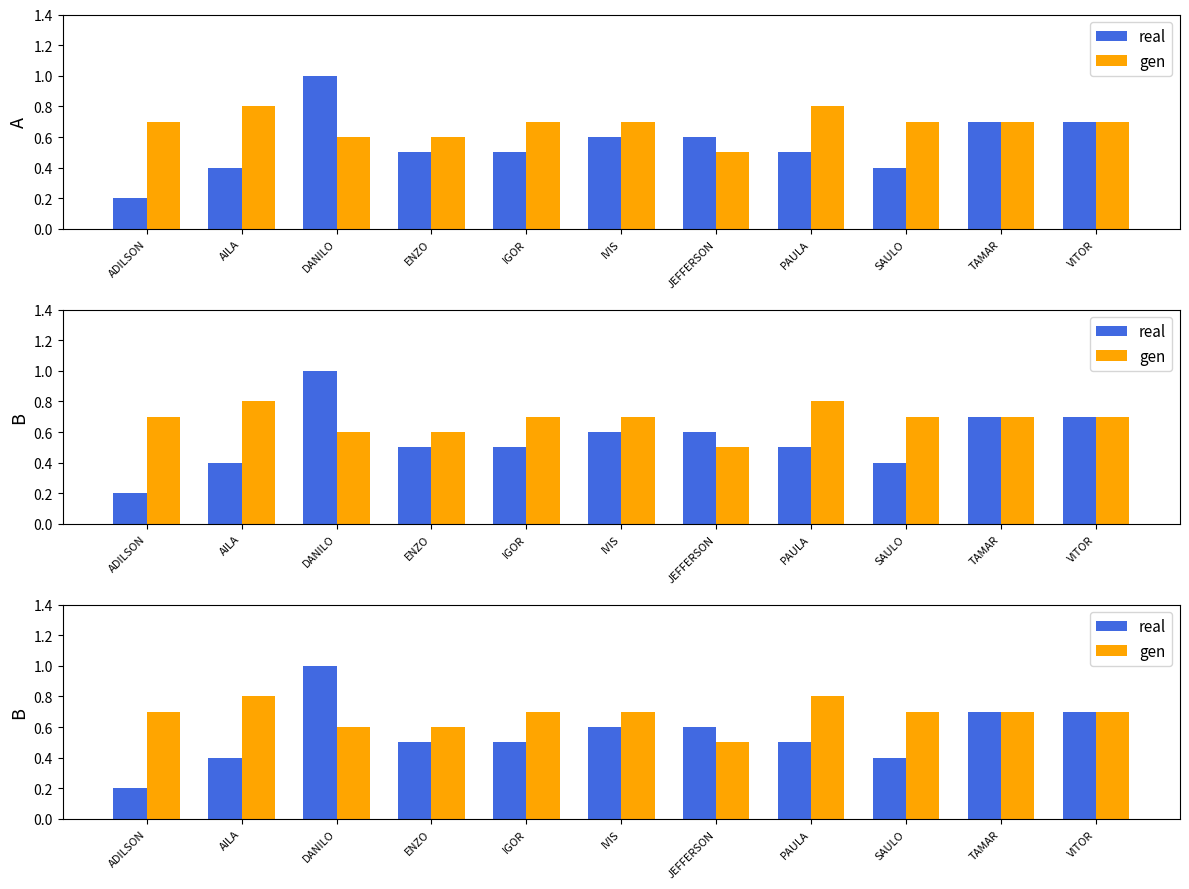

What is the spread (max minus min) of values at PAULA?

0.3